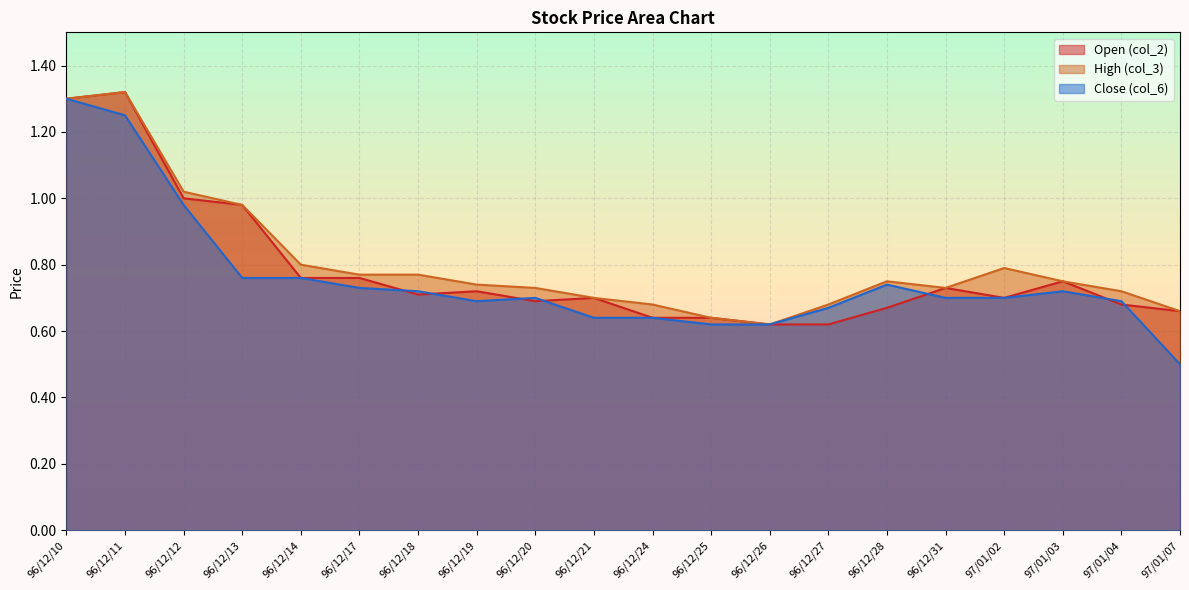

Rank the categories by col_3 value from lowest to highest.

96/12/26, 96/12/25, 97/01/07, 96/12/24, 96/12/27, 96/12/21, 97/01/04, 96/12/20, 96/12/31, 96/12/19, 96/12/28, 97/01/03, 96/12/17, 96/12/18, 97/01/02, 96/12/14, 96/12/13, 96/12/12, 96/12/10, 96/12/11